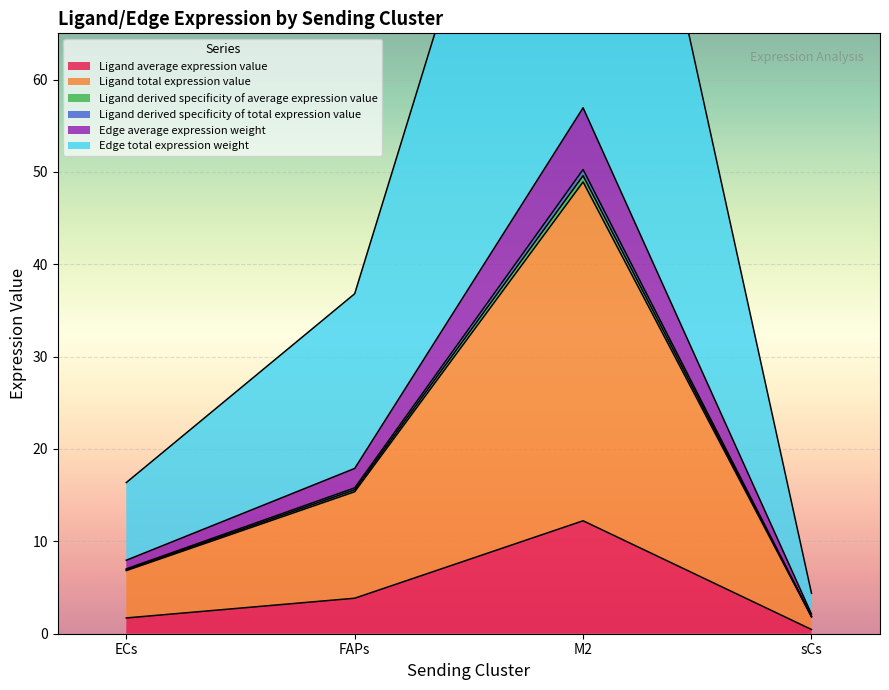

What is the maximum value for Ligand average expression value?

12.2